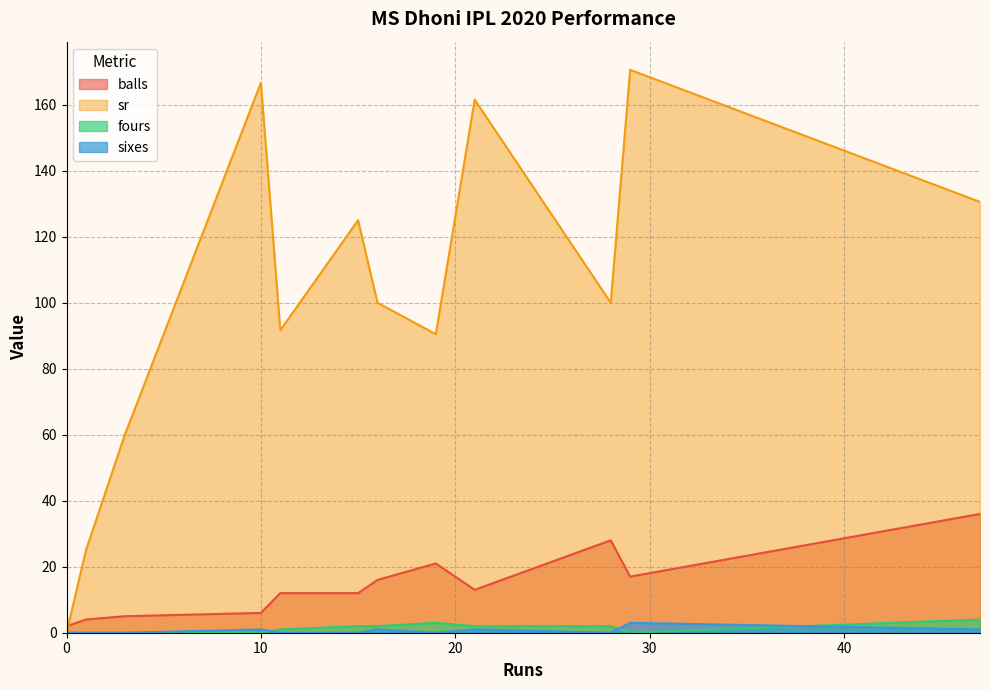

The value of sr at 10 is 229.3. True or false?

False